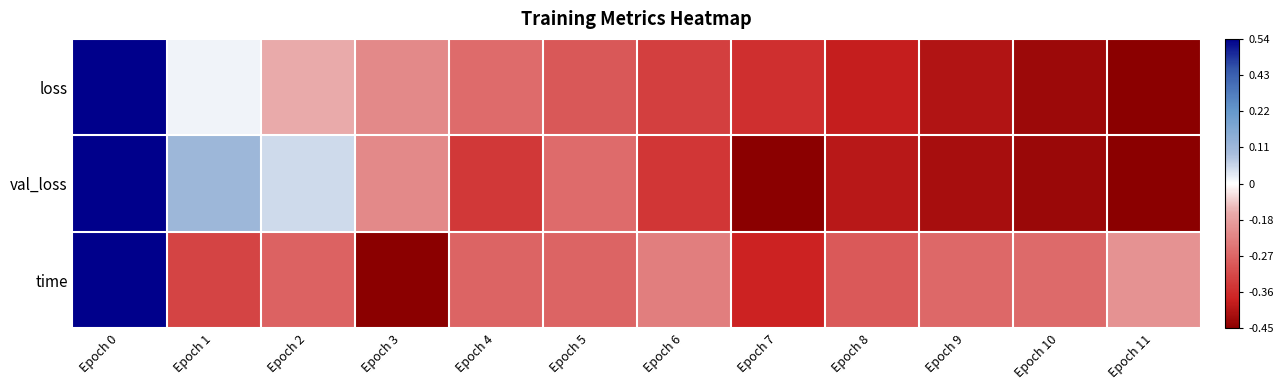

Reading left to right, extract all data points from this chart.

loss: Epoch 0=1.0	Epoch 1=0.0	Epoch 2=-0.2	Epoch 3=-0.4	Epoch 4=-0.5	Epoch 5=-0.6	Epoch 6=-0.7	Epoch 7=-0.7	Epoch 8=-0.8	Epoch 9=-0.9	Epoch 10=-0.9	Epoch 11=-1.0
val_loss: Epoch 0=1.0	Epoch 1=0.3	Epoch 2=0.1	Epoch 3=-0.4	Epoch 4=-0.7	Epoch 5=-0.5	Epoch 6=-0.7	Epoch 7=-1.0	Epoch 8=-0.9	Epoch 9=-0.9	Epoch 10=-1.0	Epoch 11=-1.0
time: Epoch 0=1.0	Epoch 1=-0.6	Epoch 2=-0.5	Epoch 3=-1.0	Epoch 4=-0.5	Epoch 5=-0.5	Epoch 6=-0.4	Epoch 7=-0.8	Epoch 8=-0.5	Epoch 9=-0.5	Epoch 10=-0.5	Epoch 11=-0.3